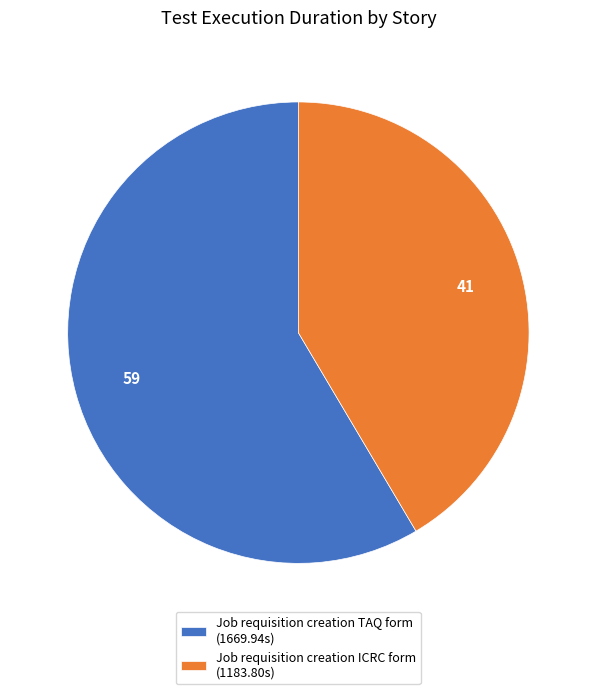

Do Job requisition creation TAQ form (1669.94s) and Job requisition creation ICRC form (1183.80s) together represent more than half of the pie?

Yes